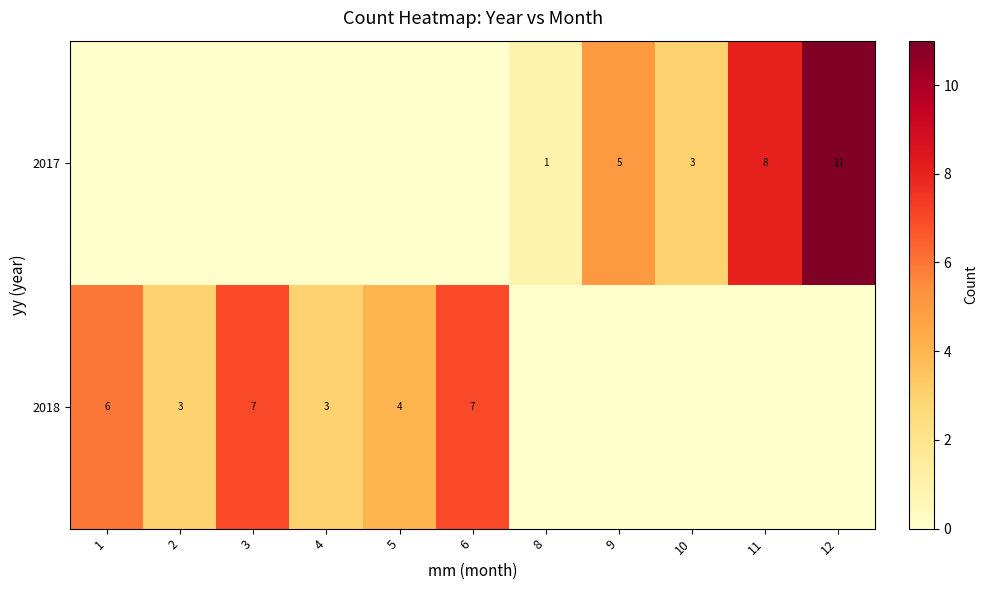

Is it true that 2017 equals 3 at 11?

False